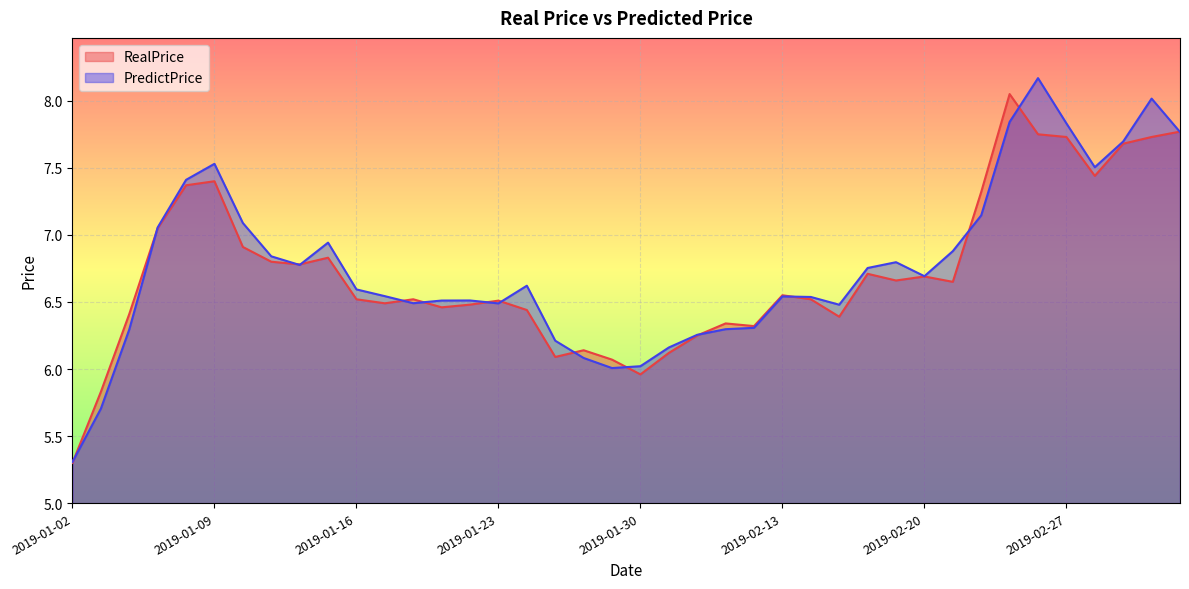

How many lines are shown in the chart?

2